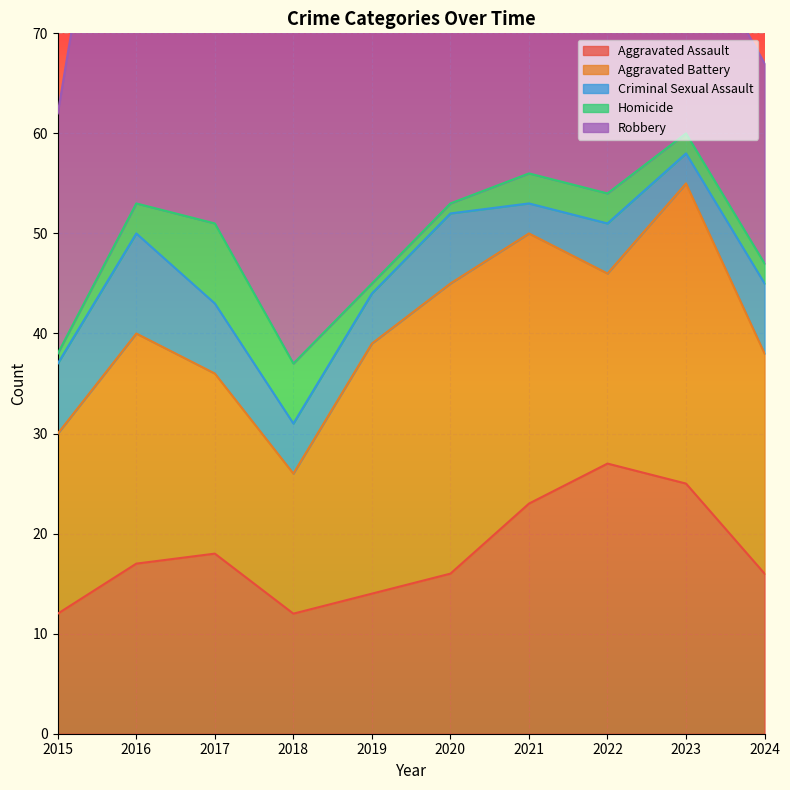

True or false: Aggravated Battery has a value of 10 at 2023.

False